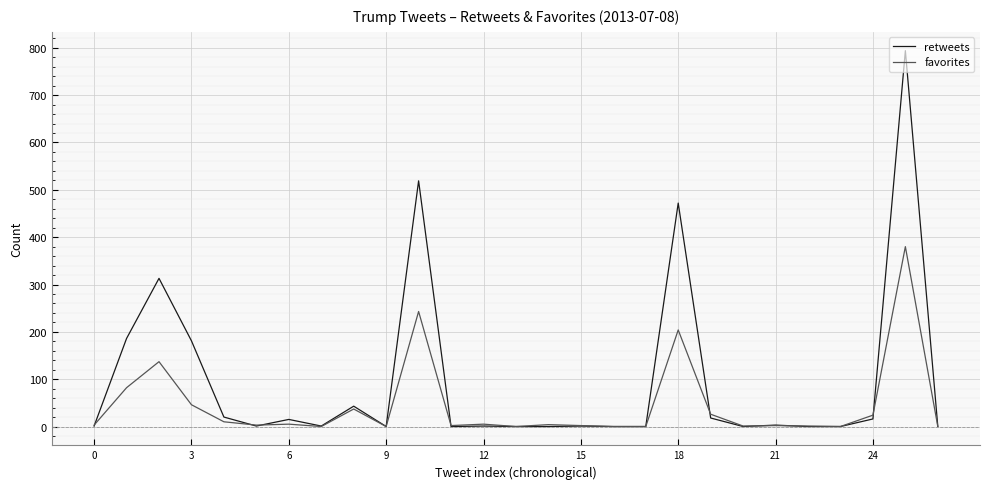

What is the maximum value shown in the chart?

794